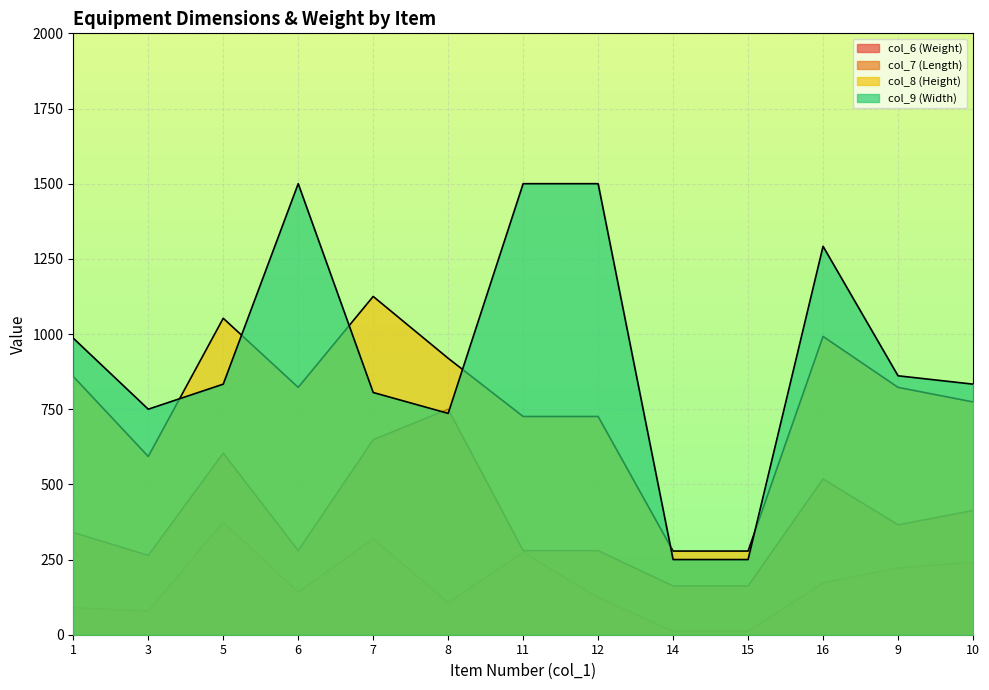

Read the col_7 (Length) value at 15.

162.1